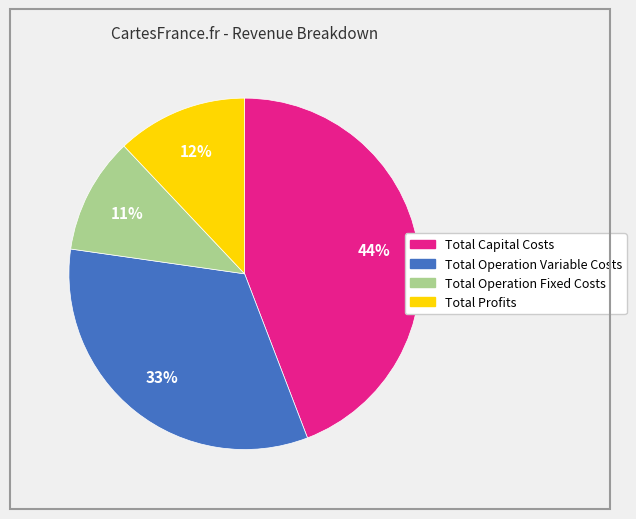

Does Total Operation Variable Costs represent more than half of the total?

No